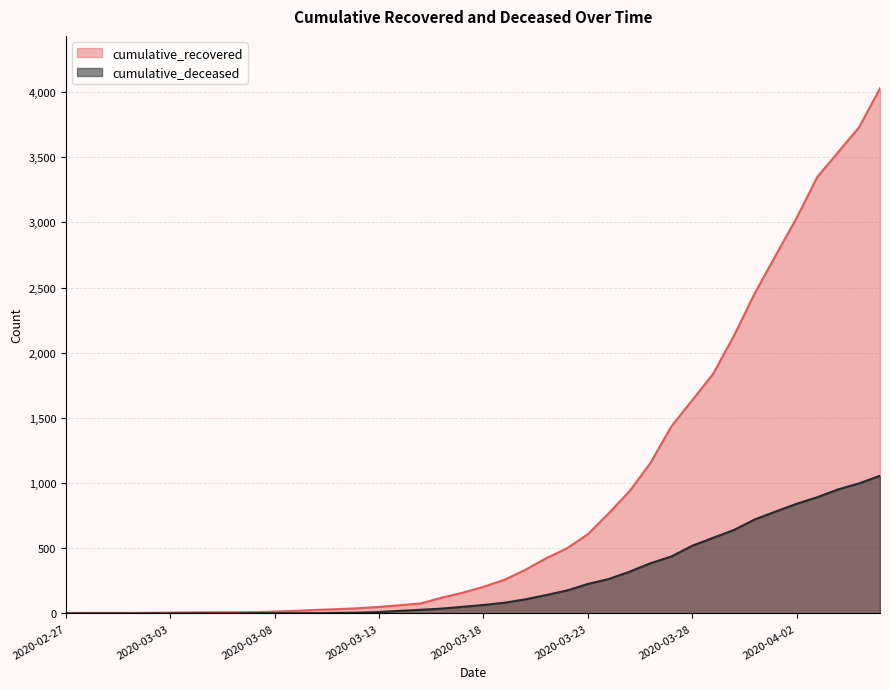

Rank the series at 2020-03-28 from lowest to highest value.

cumulative_deceased, cumulative_recovered